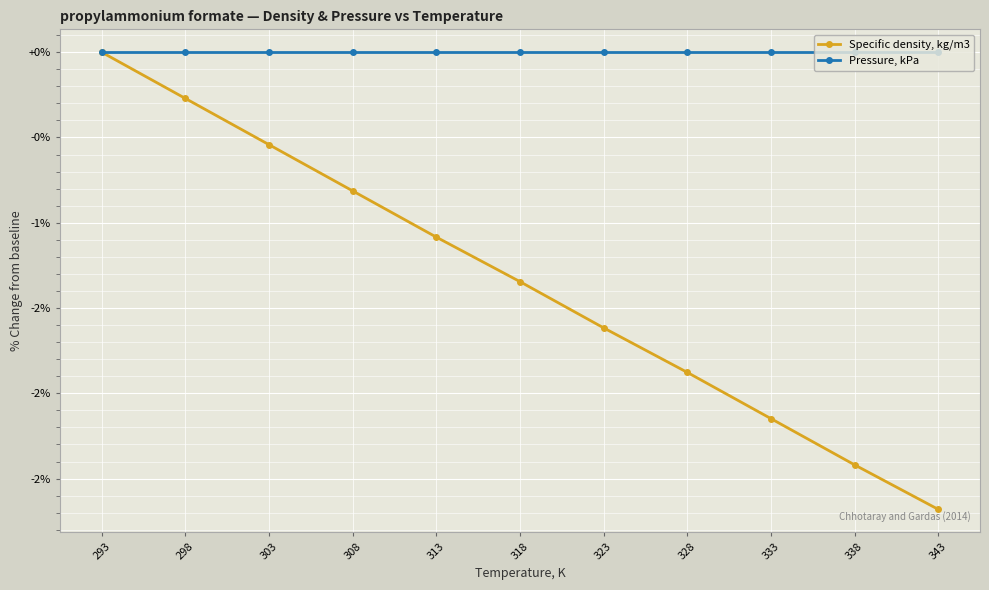

What are all the series names shown in the legend?

Specific density, kg/m3, Pressure, kPa